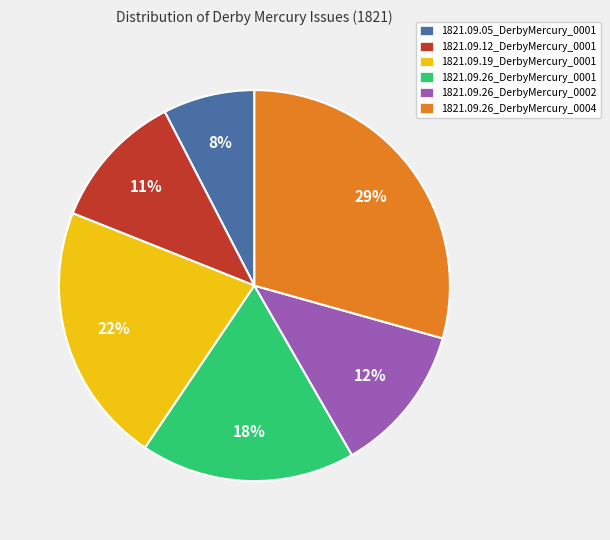

True or false: 1821.09.05_DerbyMercury_0001 accounts for 8% of the total.

True